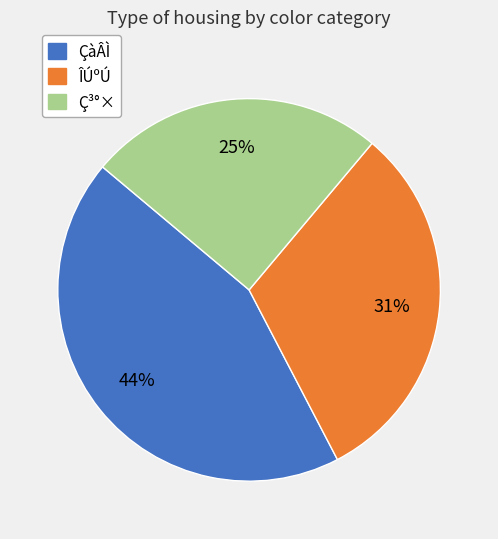

Is the sum of ÇàÂÌ and ÎÚºÚ greater than half?

Yes